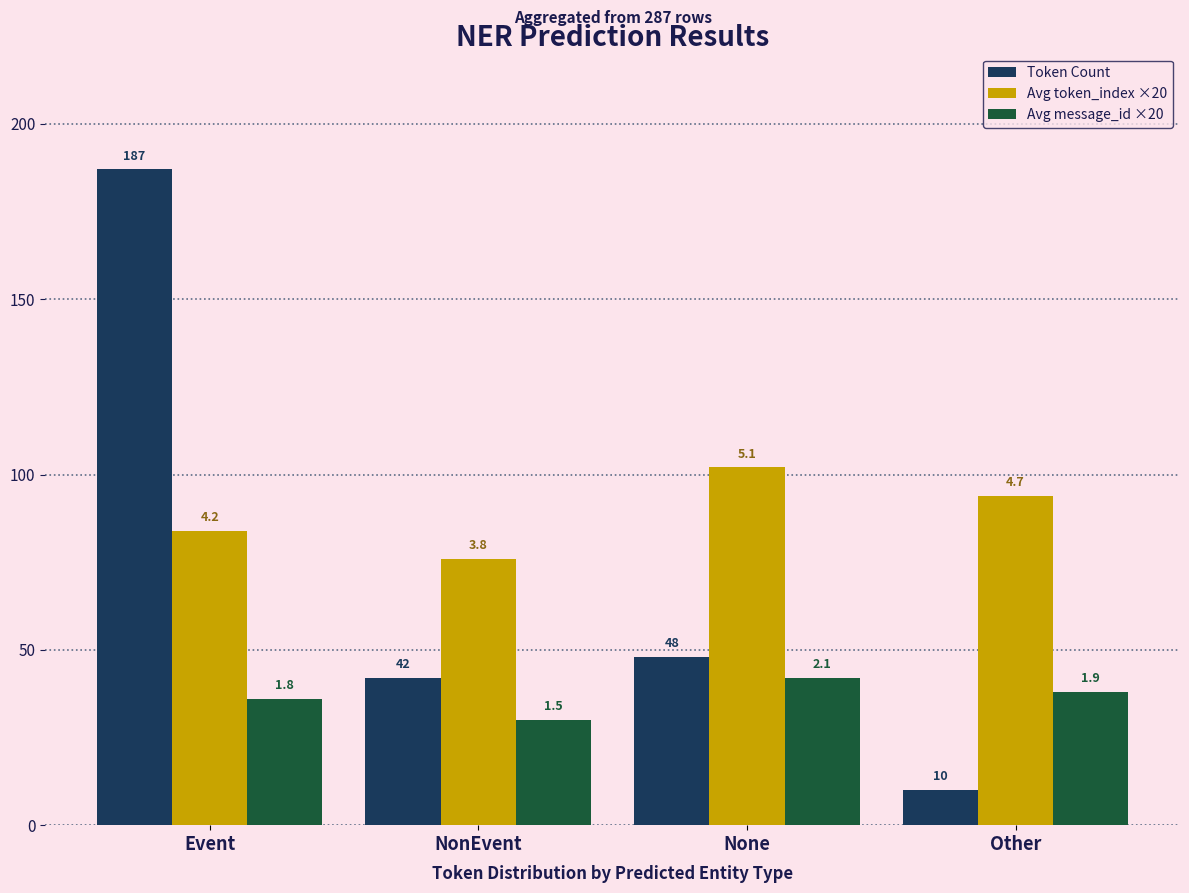

Which series has the widest spread of values?

Token Count